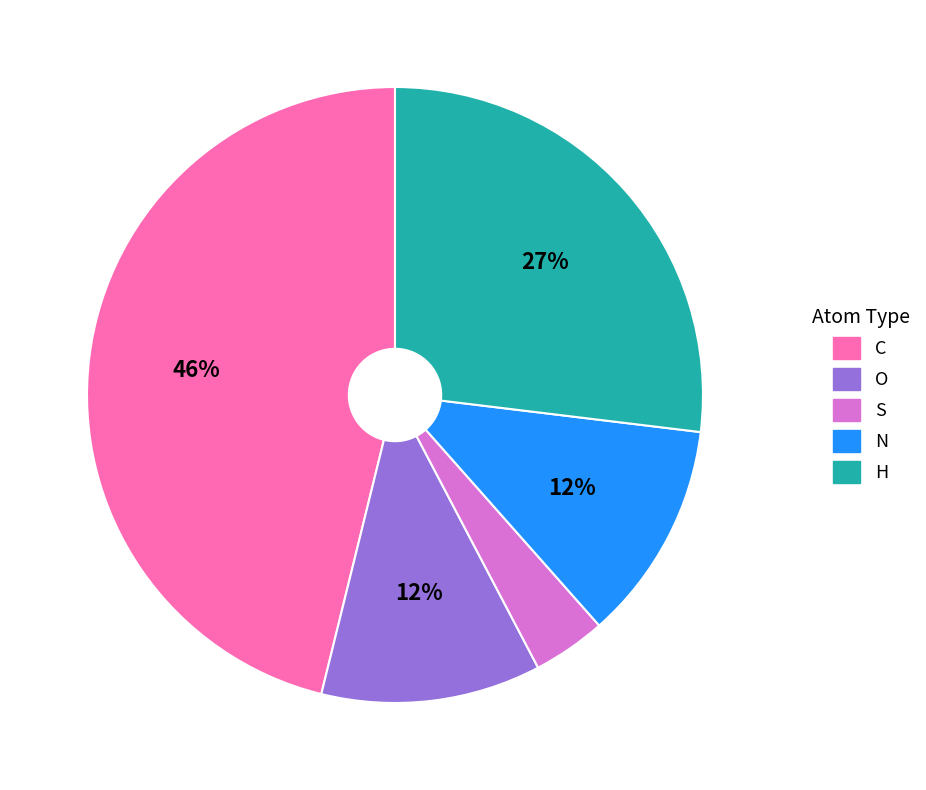

Is there a majority slice in this chart?

No